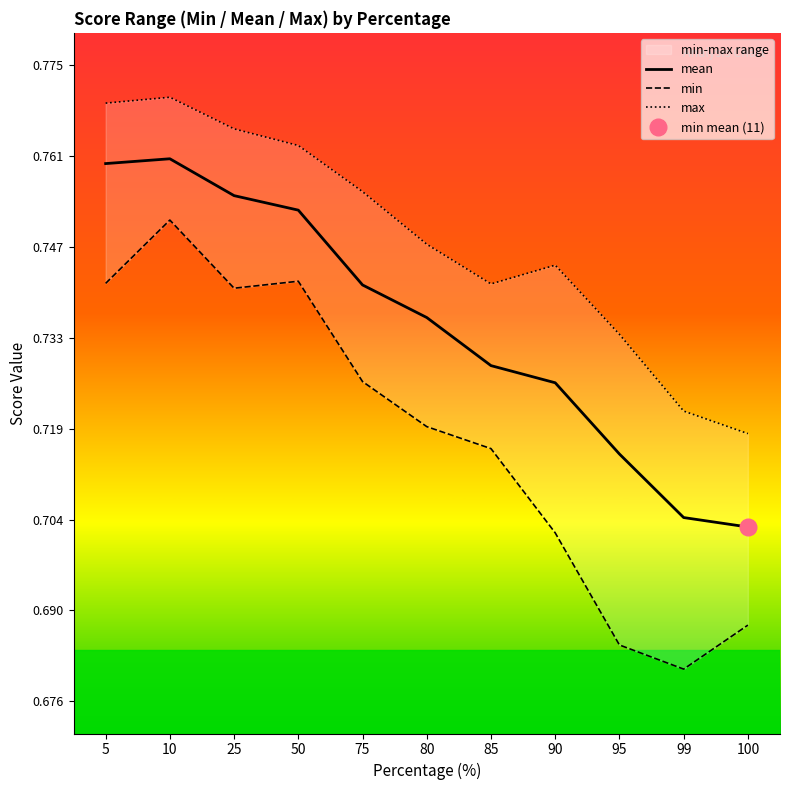

How many lines are shown in the chart?

3